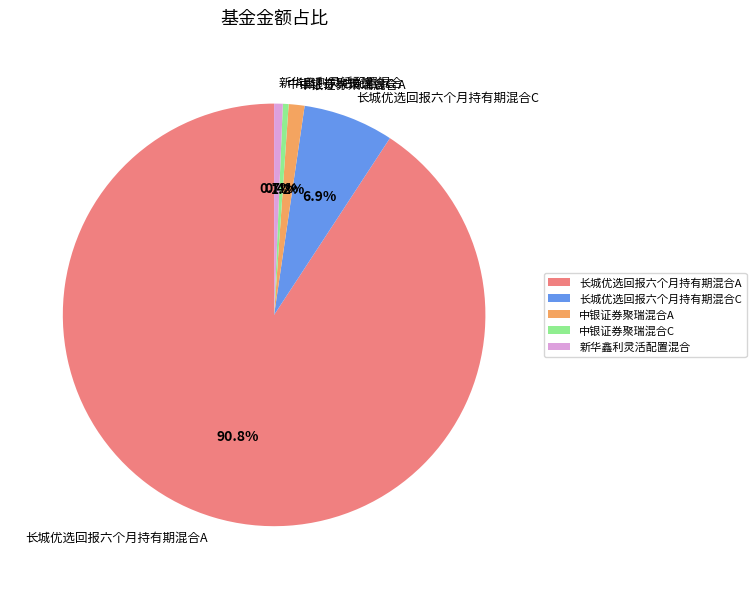

Count the number of slices in the pie.

5